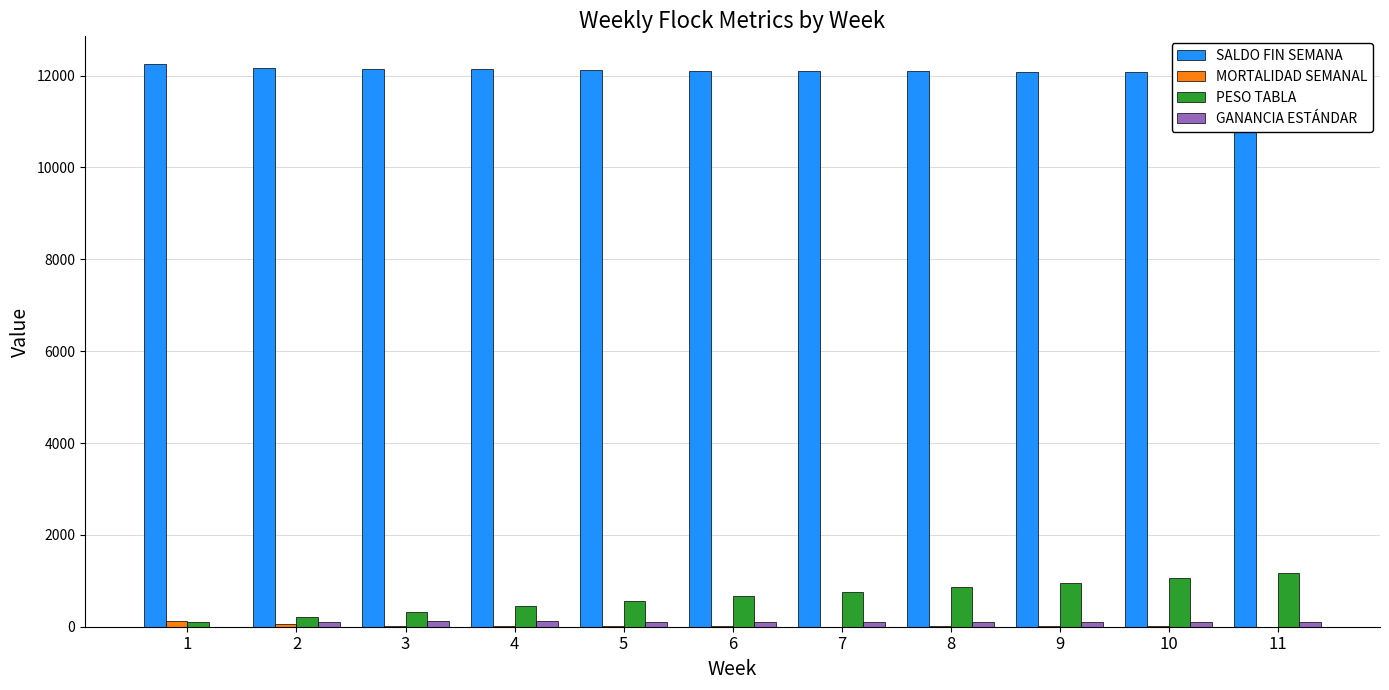

How many data points in PESO TABLA are less than 660?

5